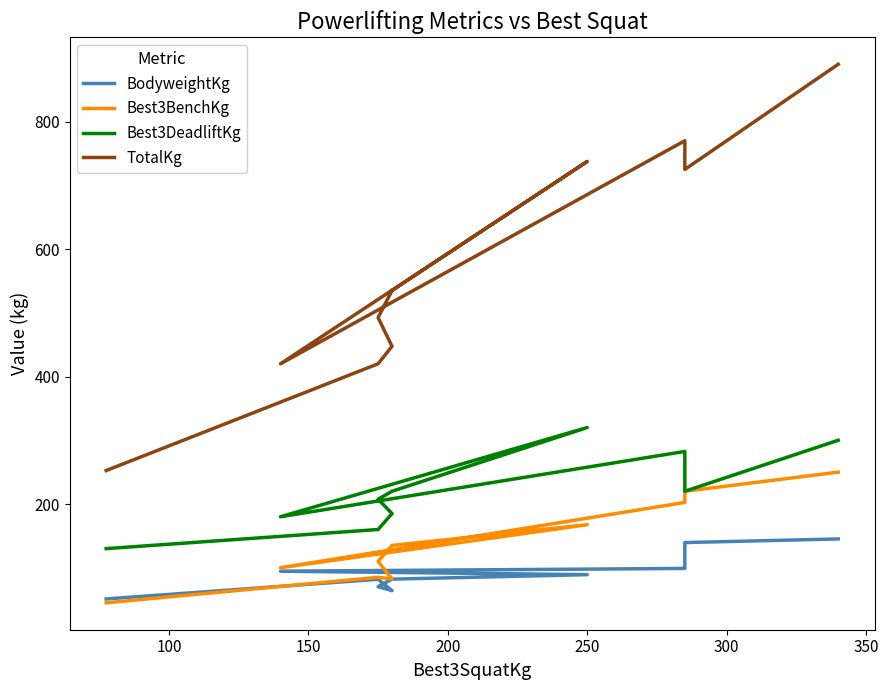

What is the average value of the Best3BenchKg series?

139.8